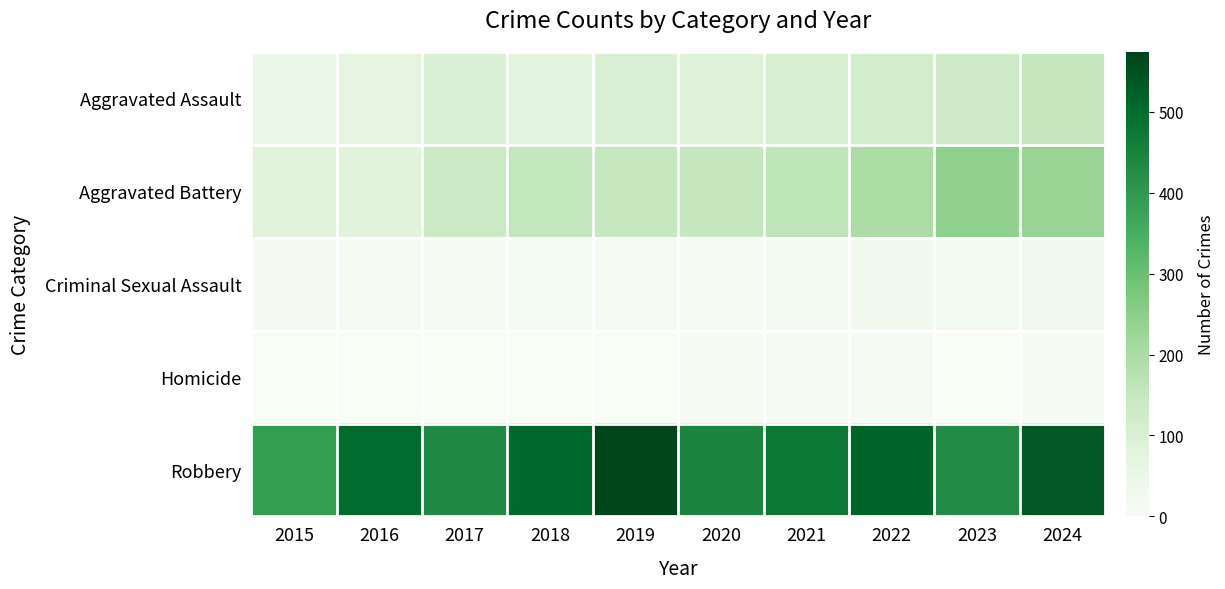

Reading left to right, transcribe all the data shown in this chart.

Aggravated Assault: 2015=46	2016=71	2017=95	2018=75	2019=97	2020=90	2021=110	2022=119	2023=127	2024=148
Aggravated Battery: 2015=81	2016=80	2017=139	2018=151	2019=145	2020=148	2021=161	2022=198	2023=241	2024=229
Criminal Sexual Assault: 2015=12	2016=8	2017=8	2018=11	2019=8	2020=3	2021=14	2022=24	2023=21	2024=24
Homicide: 2015=0	2016=1	2017=1	2018=1	2019=2	2020=3	2021=4	2022=6	2023=2	2024=4
Robbery: 2015=390	2016=503	2017=435	2018=506	2019=574	2020=445	2021=474	2022=516	2023=430	2024=537